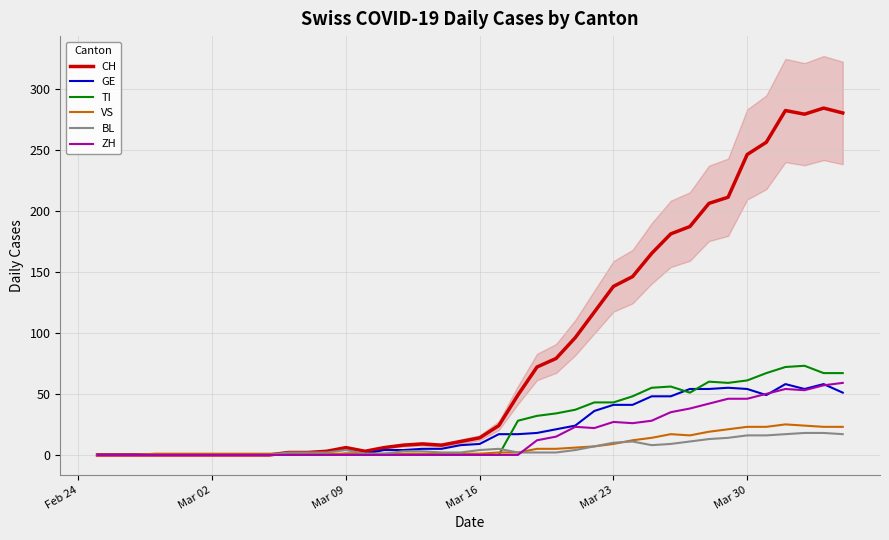

Which series has the largest range (max minus min)?

CH